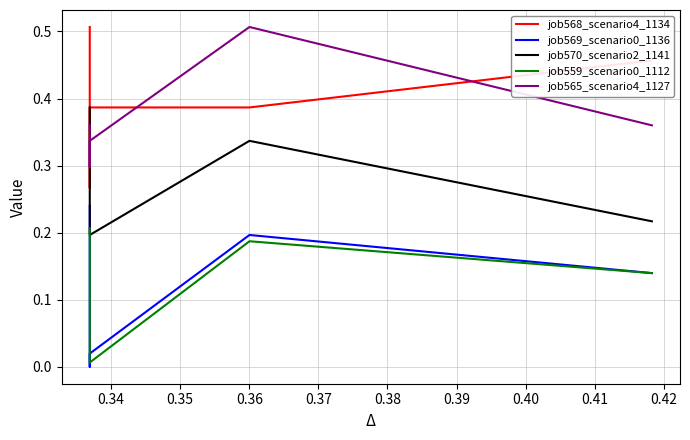

True or false: job565_scenario4_1127 and job559_scenario0_1112 intersect in this chart.

False